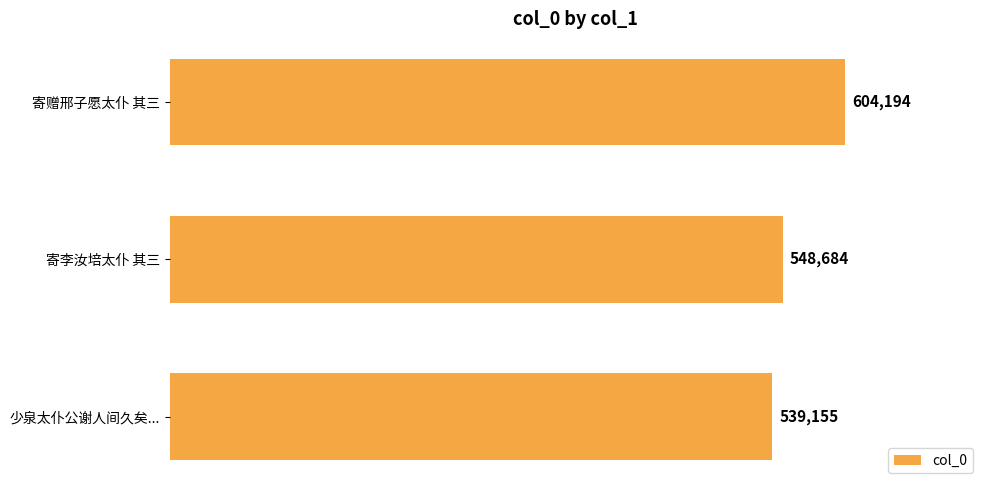

Is it true that the value at 少泉太仆公谢人间久矣... is 539155?

True